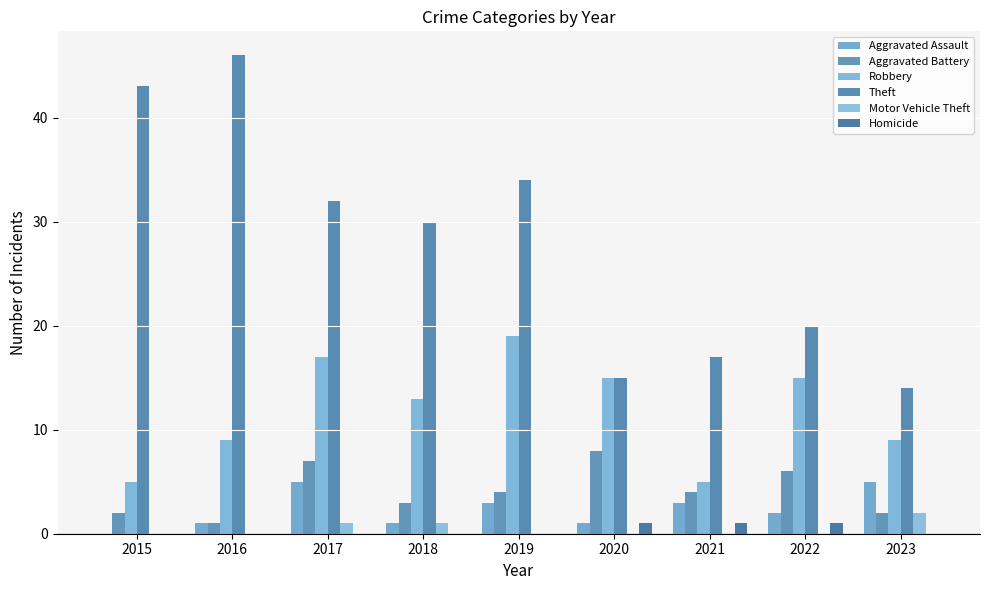

What is the average value of the Theft series?

28